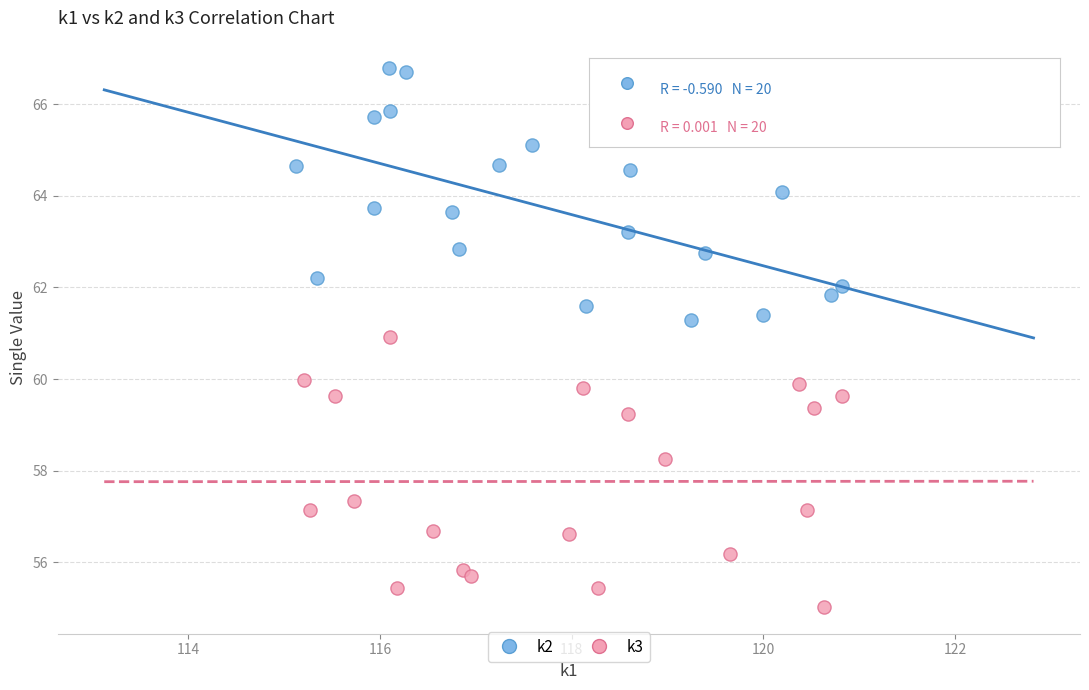

Which series contains the lowest Y value?

k3